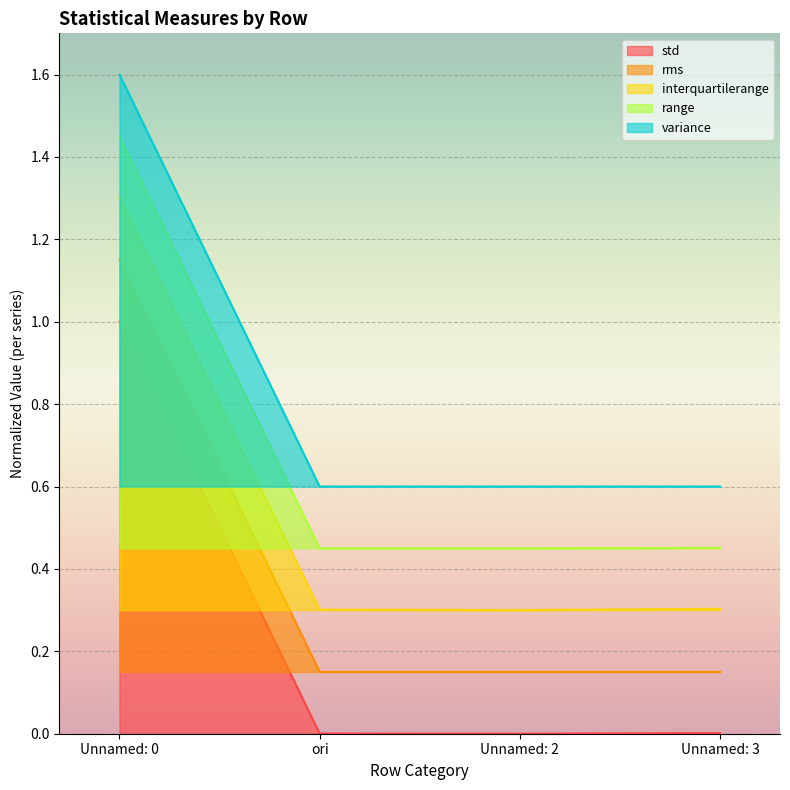

The rms series shows 0.0 at Unnamed: 3. True or false?

False